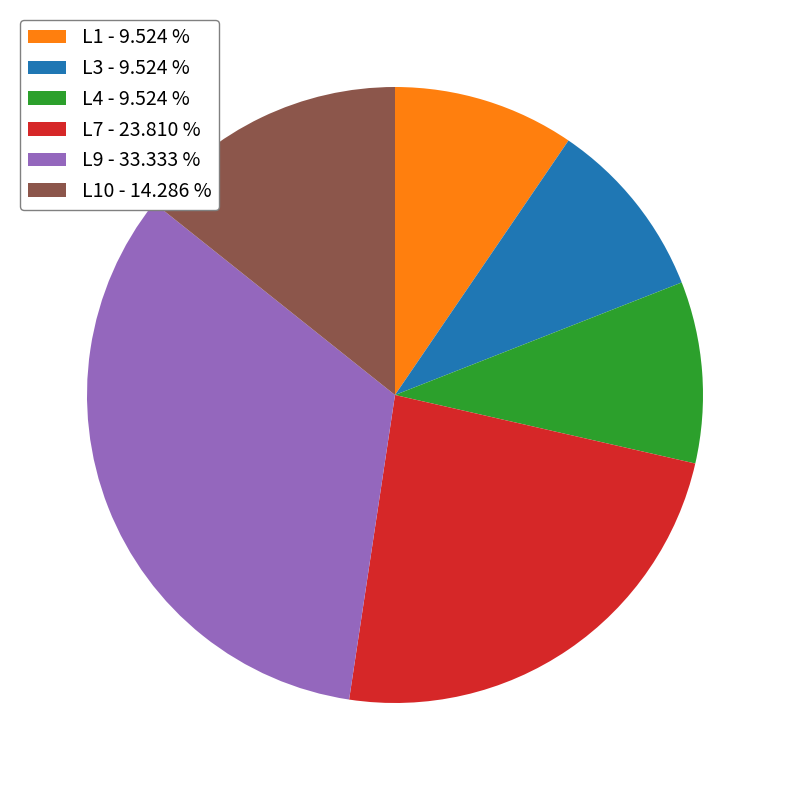

What is the ratio of the value at L3 - 9.524 % to the value at L9 - 33.333 %?

0.3